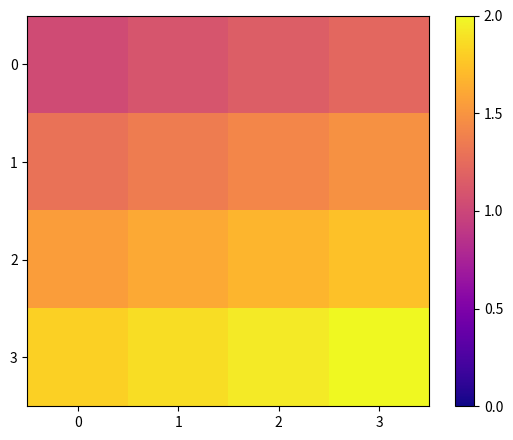

Reading right to left, transcribe all the data shown in this chart.

0: 3=1.2	2=1.2	1=1.1	0=1.0
1: 3=1.5	2=1.4	1=1.4	0=1.3
2: 3=1.7	2=1.7	1=1.6	0=1.5
3: 3=2.0	2=1.9	1=1.9	0=1.8